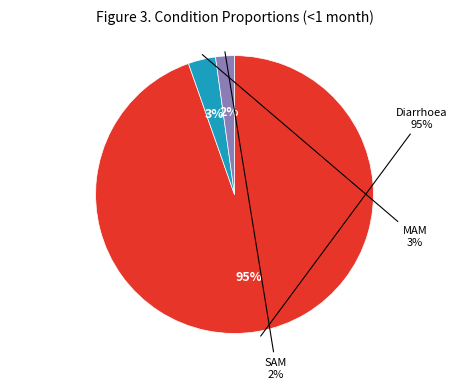

Is SAM the majority of the pie?

No